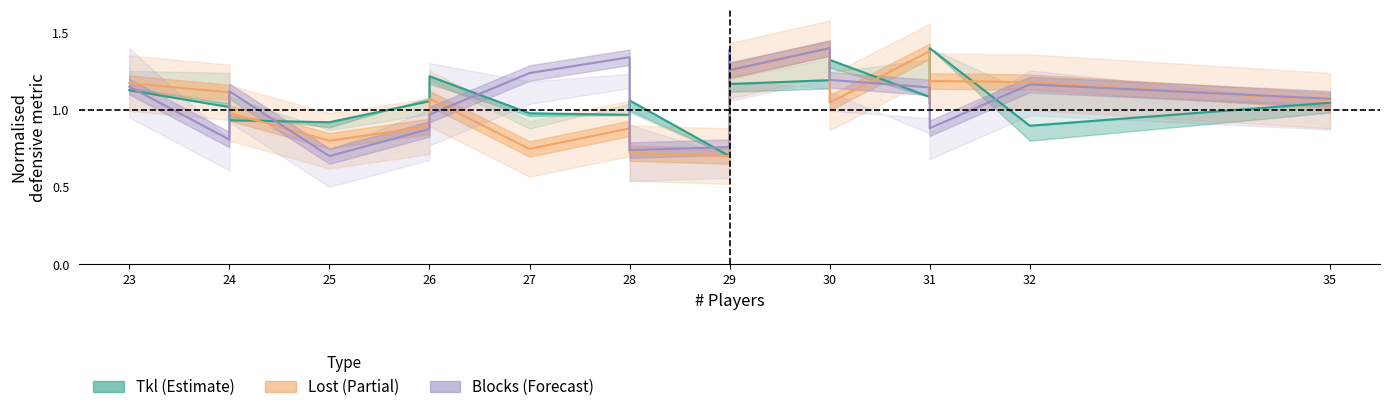

Is it true that Blocks (Forecast) equals 0.4 at 29?

False